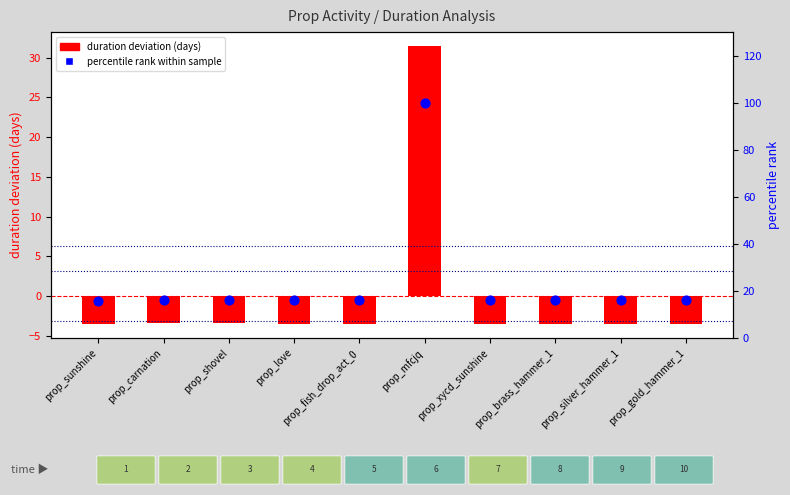

Which series has the widest spread of Y values?

percentile rank within sample